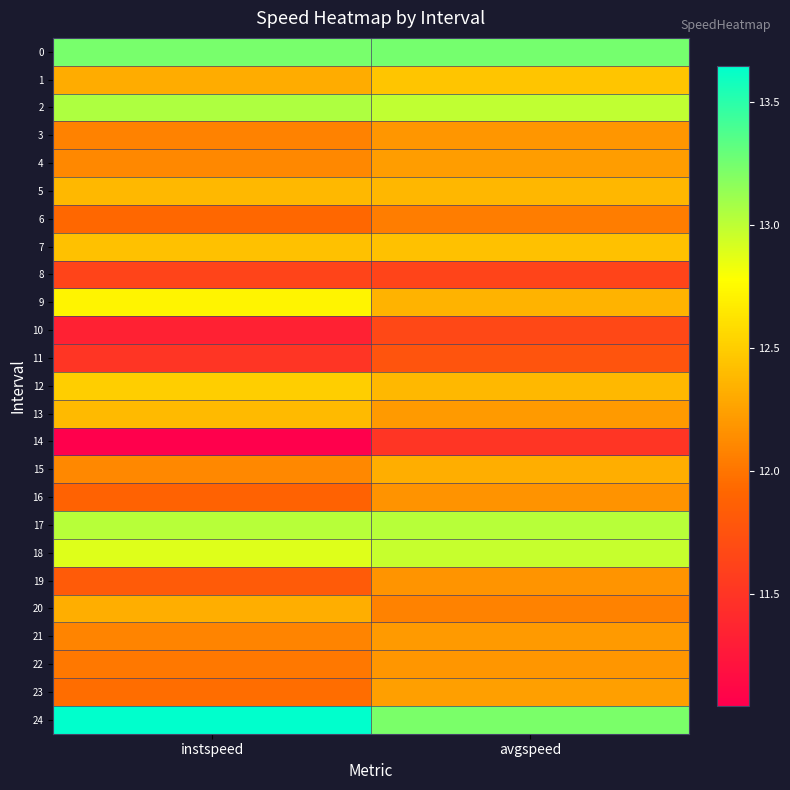

Rank the series at instspeed from highest to lowest value.

24, 0, 2, 17, 18, 9, 12, 7, 13, 5, 20, 1, 4, 15, 21, 3, 22, 23, 6, 16, 19, 8, 11, 10, 14